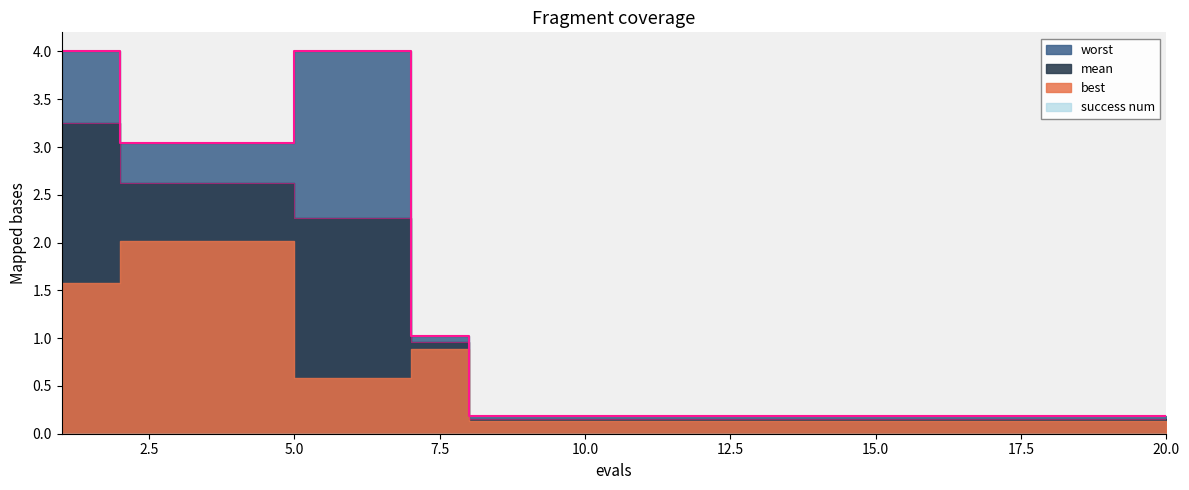

Which series has the largest range (max minus min)?

worst